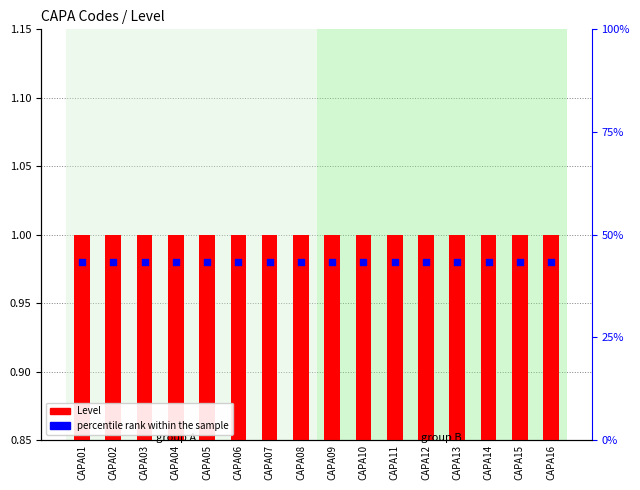

At which category is the sum across all series the highest?

CAPA01